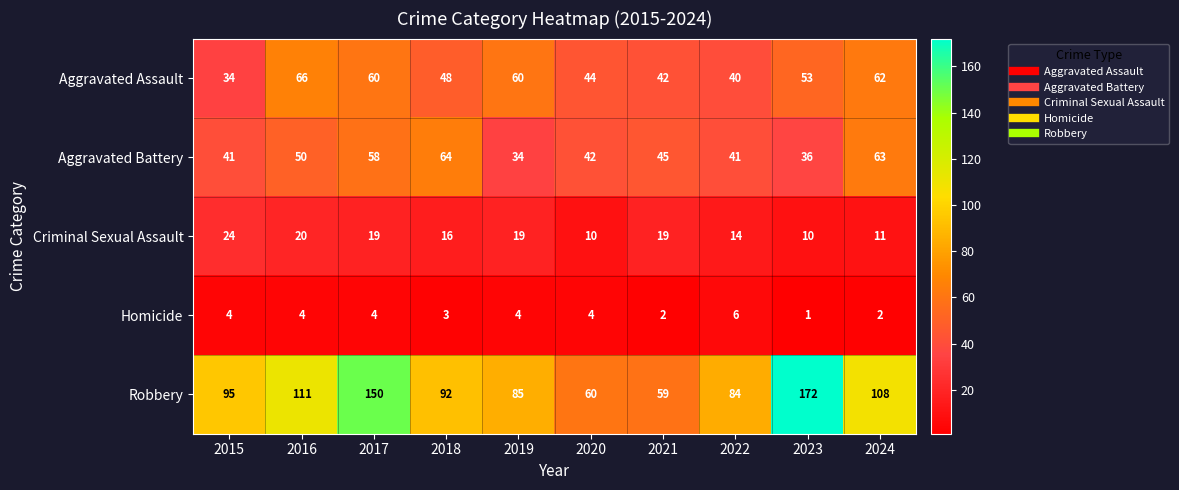

True or false: Robbery has a value of 92 at 2018.

True